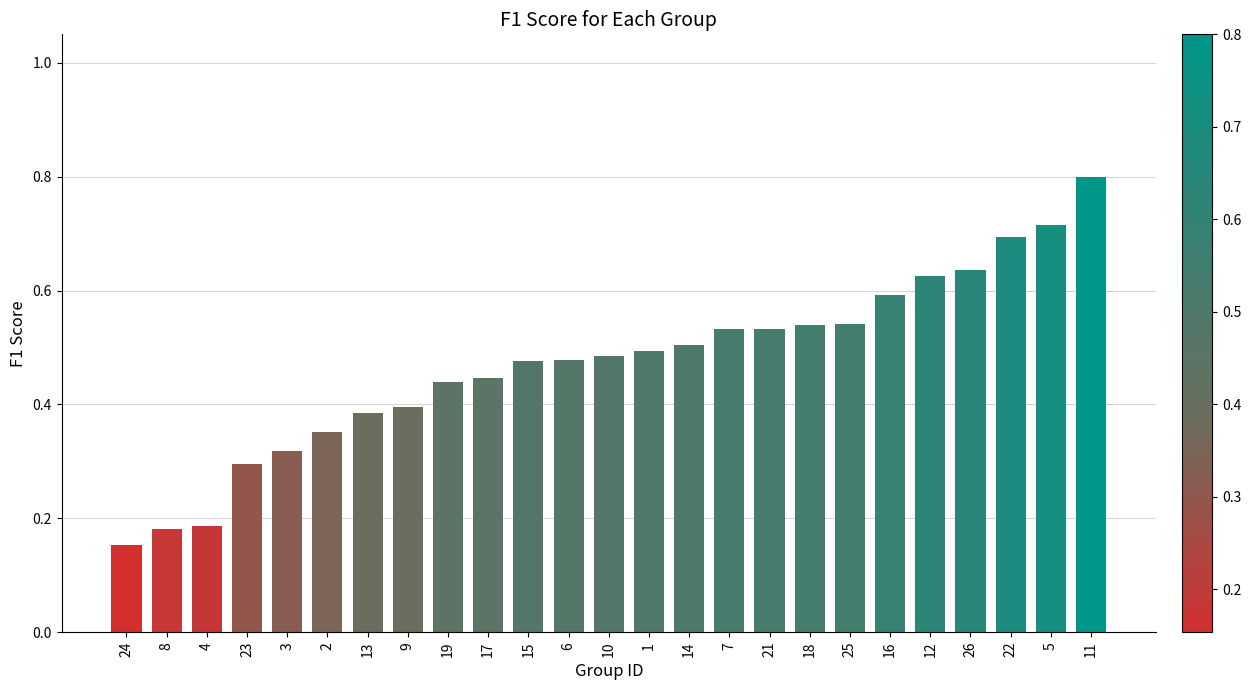

Are the bars horizontal?

No